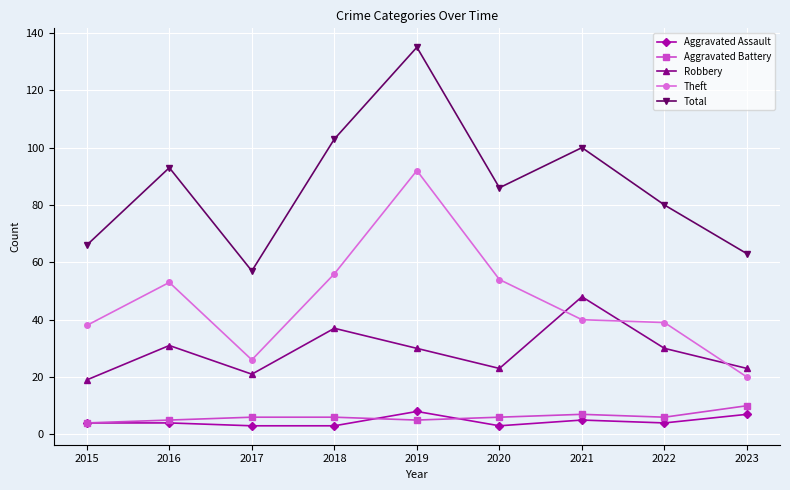

The value of Robbery at 2016 is 31. True or false?

True